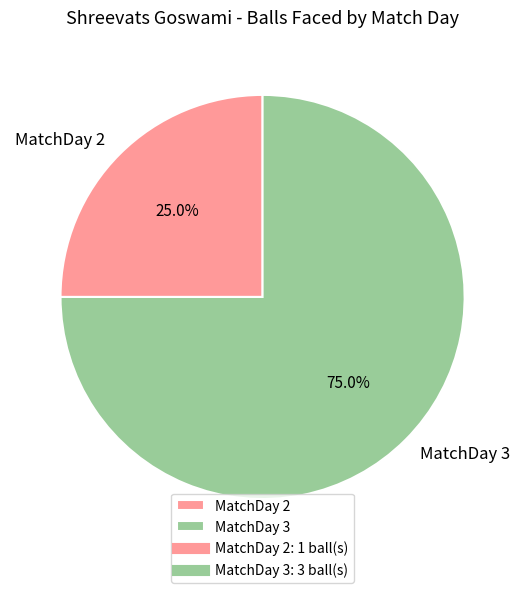

Rank the categories by value from lowest to highest.

MatchDay 2, MatchDay 3